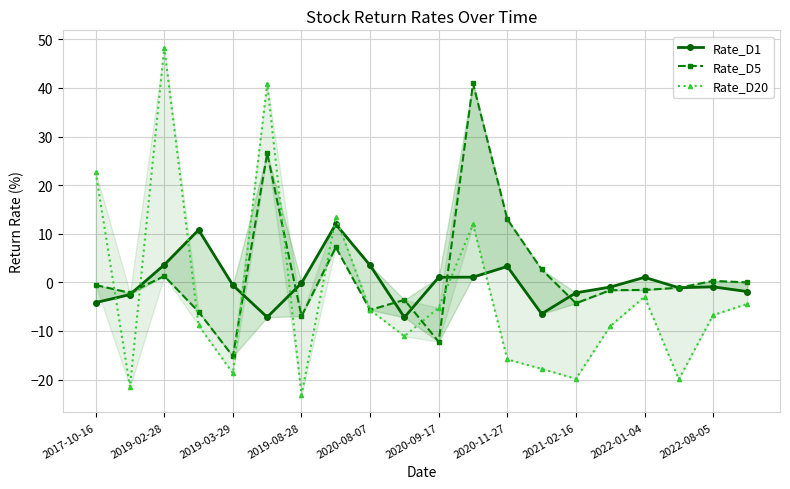

In Rate_D20, how many points are higher than both neighbors (excluding endpoints)?

5